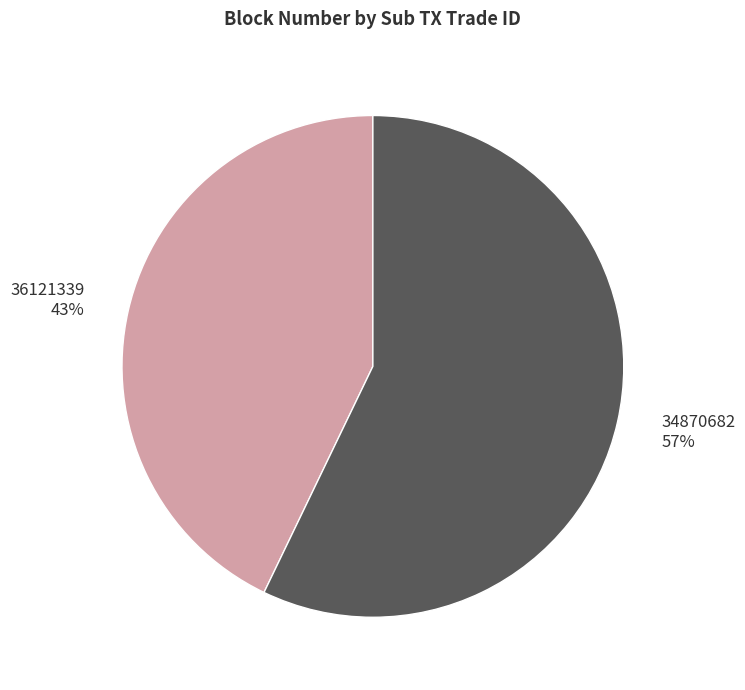

To the nearest percent, what percentage of the pie is 36121339?

43%